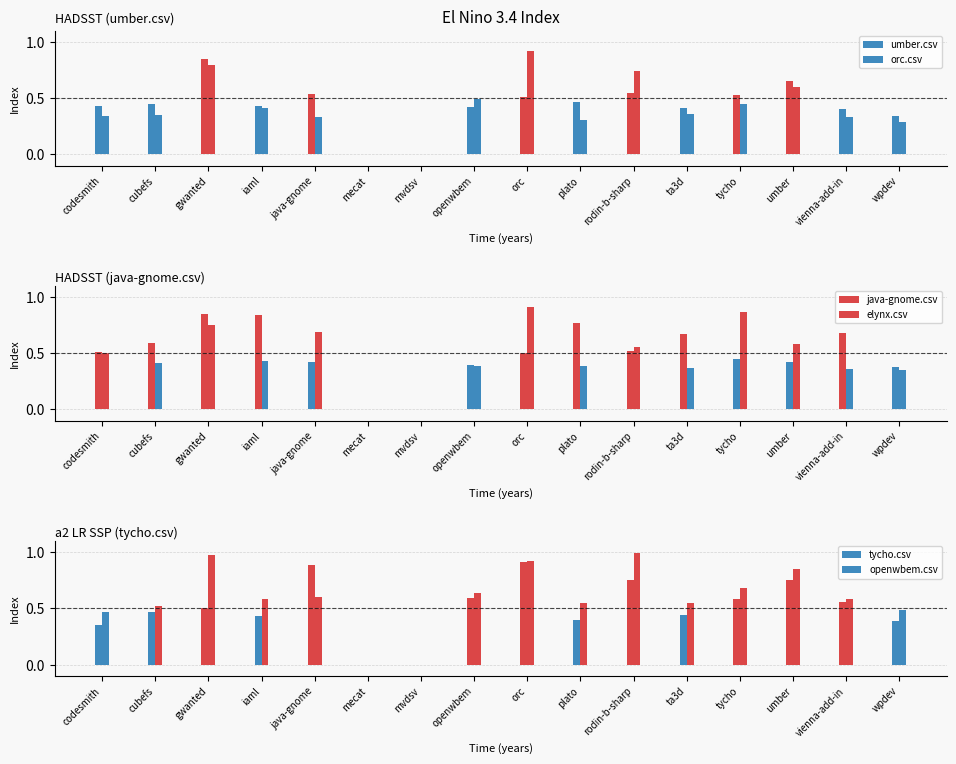

Is it true that tycho.csv equals 0.3 at codesmith?

True